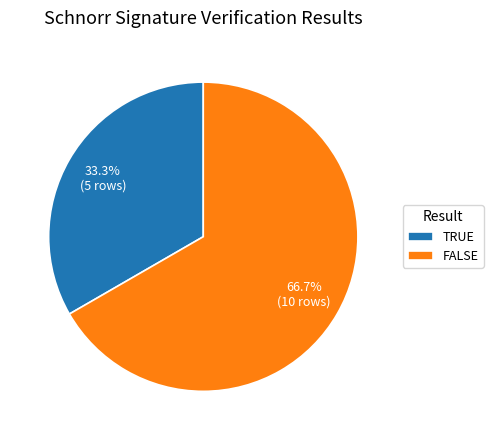

How many slices are in this pie chart?

2